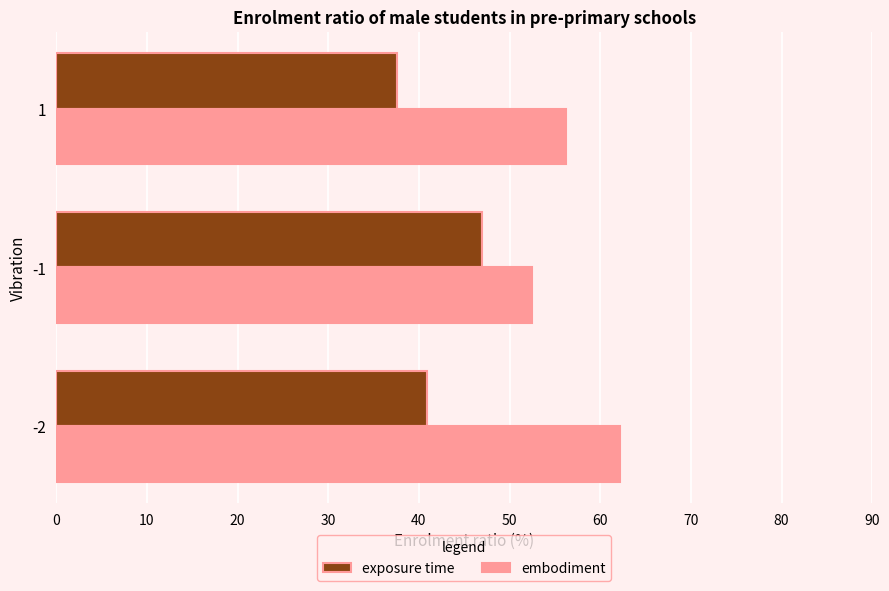

The value of exposure time at -1 is 47.0. True or false?

True